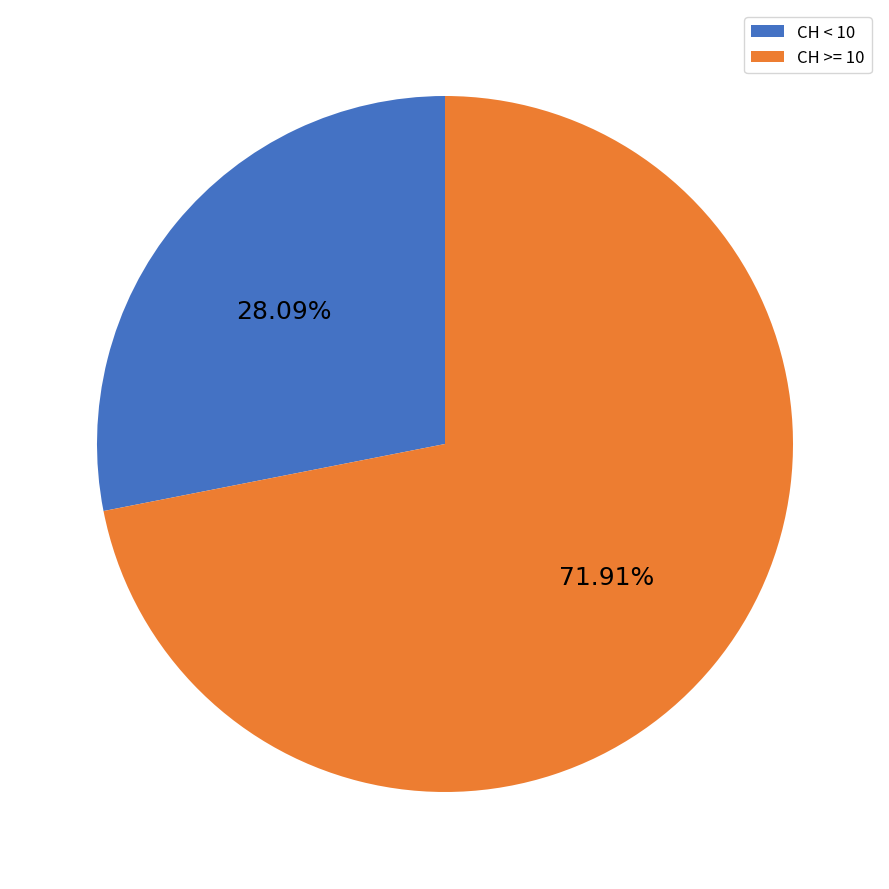

Count the number of slices in the pie.

2